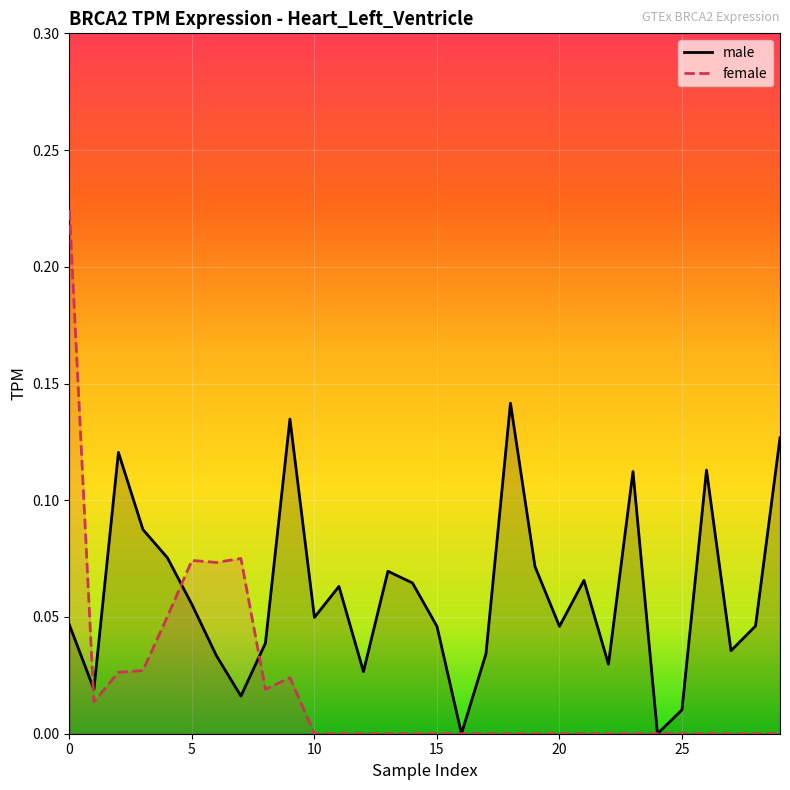

How many intersections are there between male and female?

3